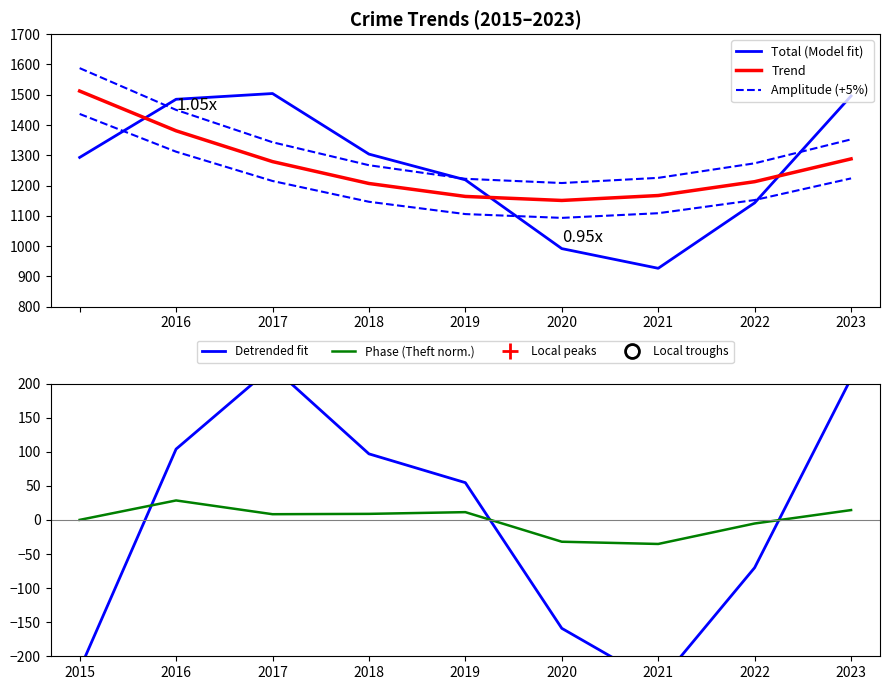

Which category has the highest value in the Phase (Theft norm.) series?

2016